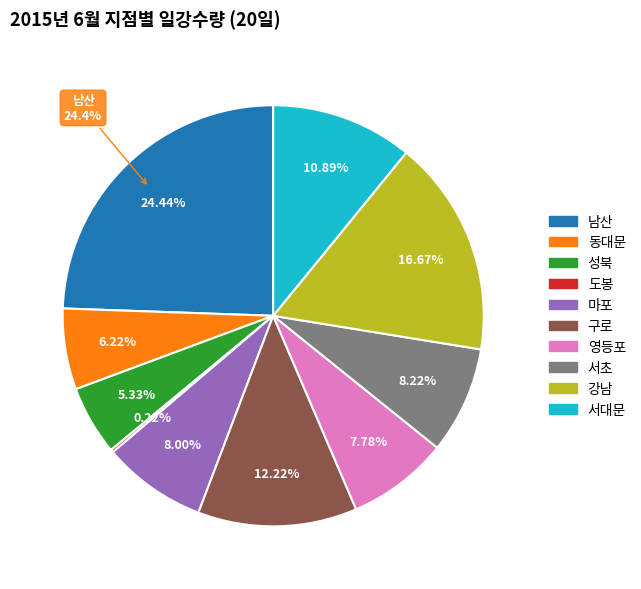

To the nearest percent, what portion does 강남 represent?

17%